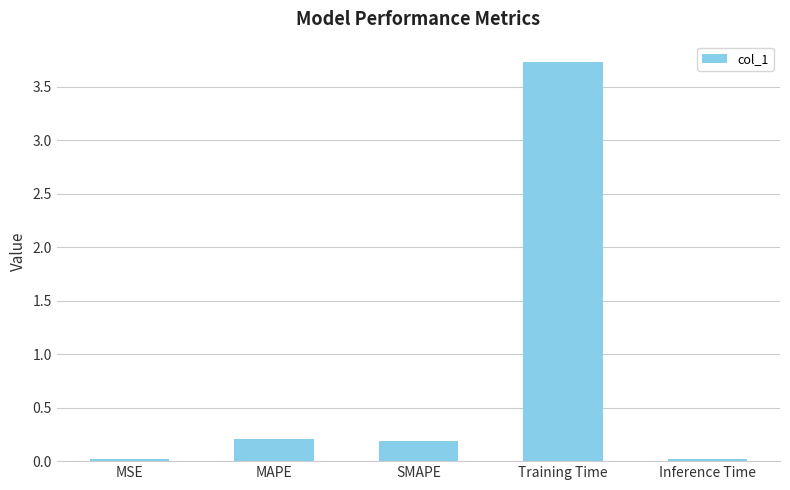

How many bars are there in total?

5